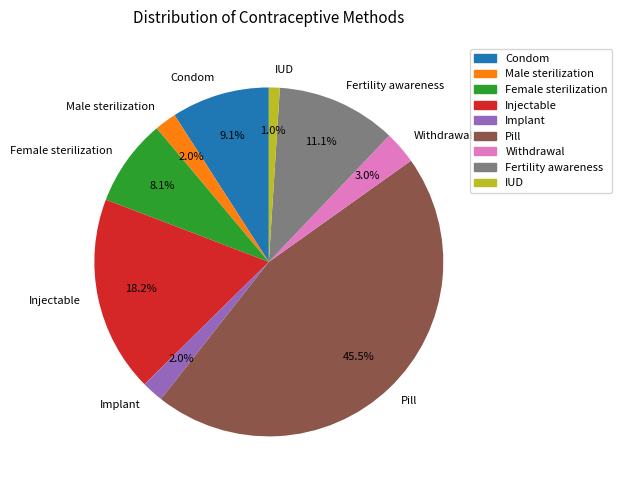

How many slices are in this pie chart?

9